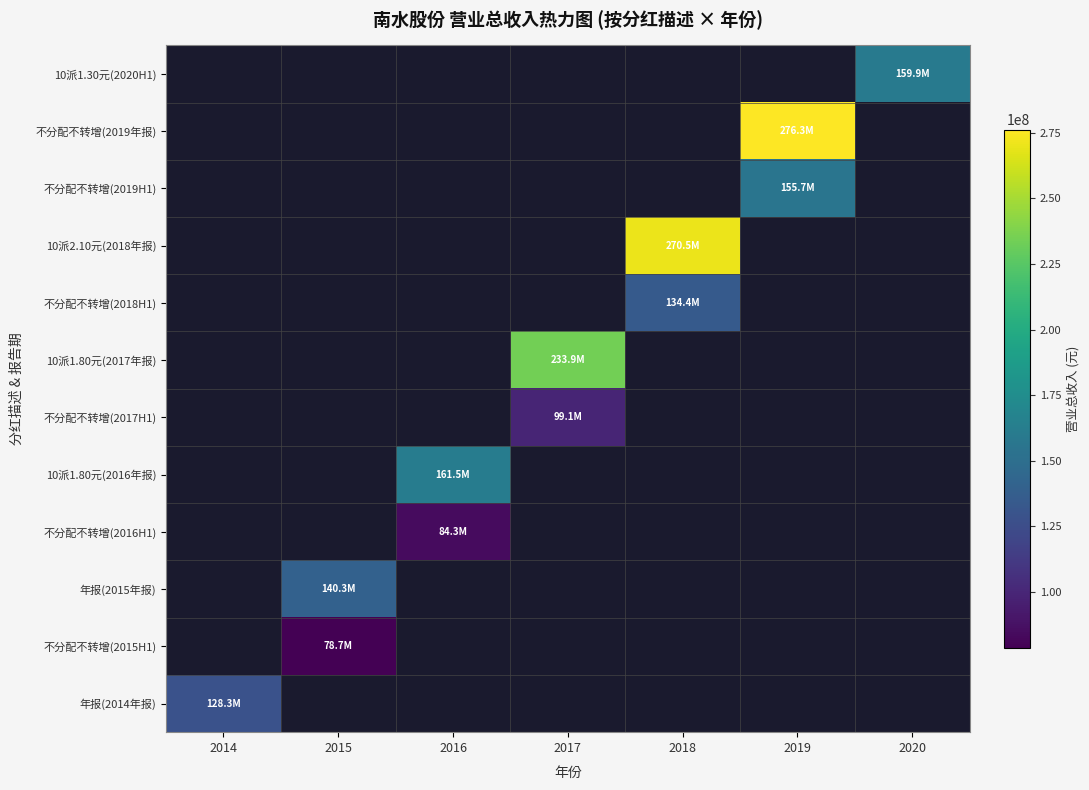

At which label does 10派1.80元(2017年报) first exceed 233879135?

2017